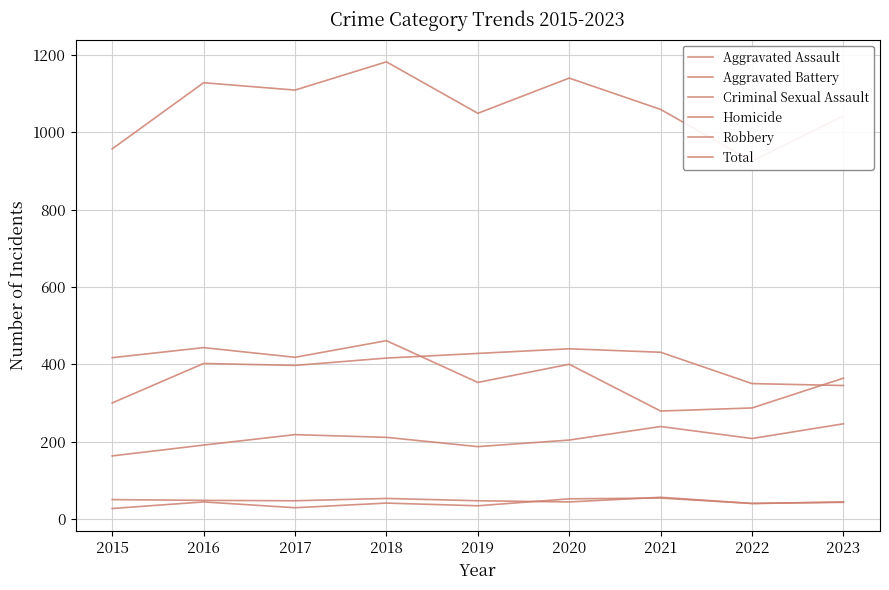

Rank the categories by Homicide value from lowest to highest.

2015, 2017, 2019, 2022, 2018, 2023, 2016, 2020, 2021